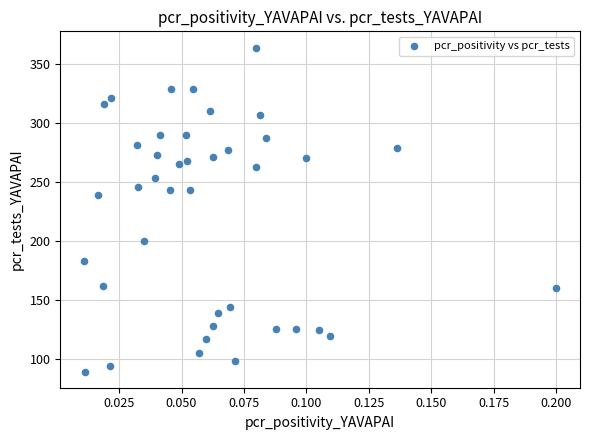

What Y value in the scatter plot is closest to 226?

239